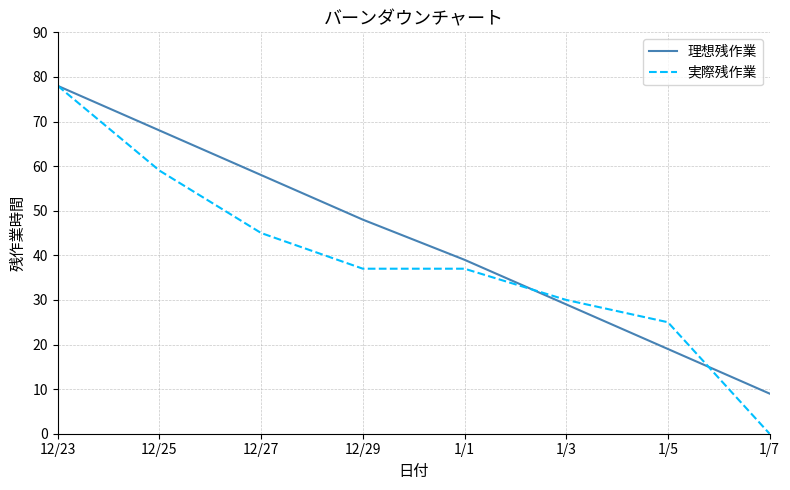

Which series changed the most between 12/27 and 12/29?

理想残作業